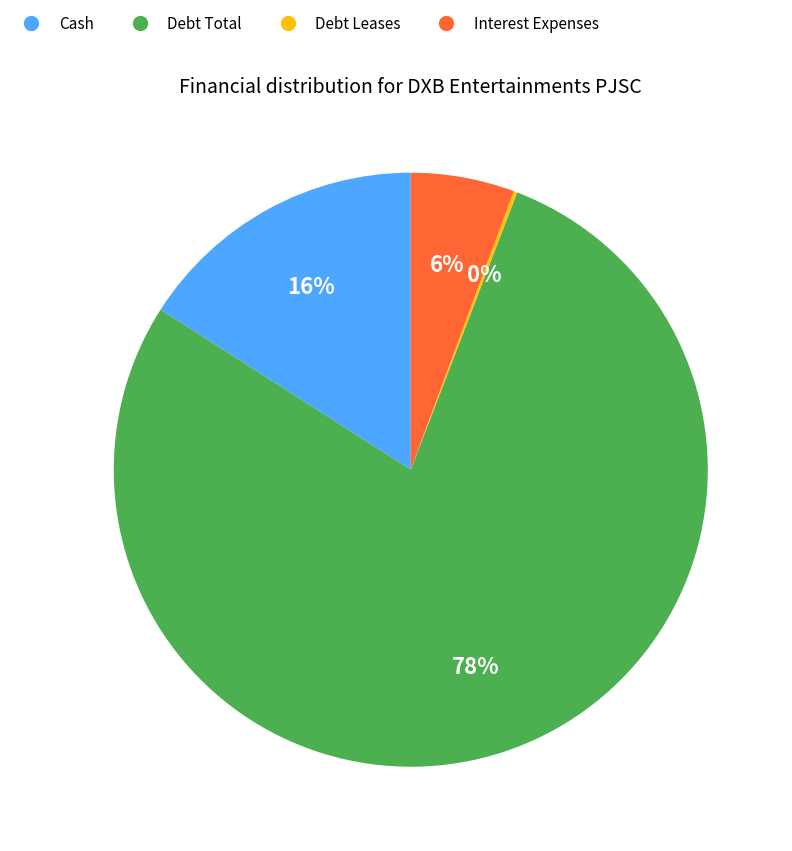

The Cash slice represents 11% of the pie. True or false?

False